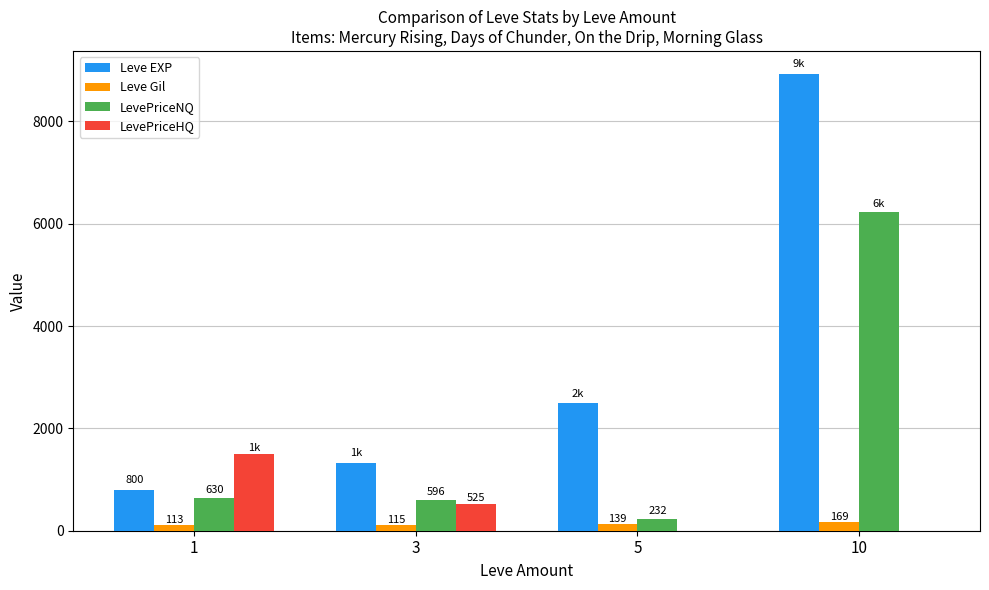

True or false: Leve EXP has a value of 1417.1 at 1.

False